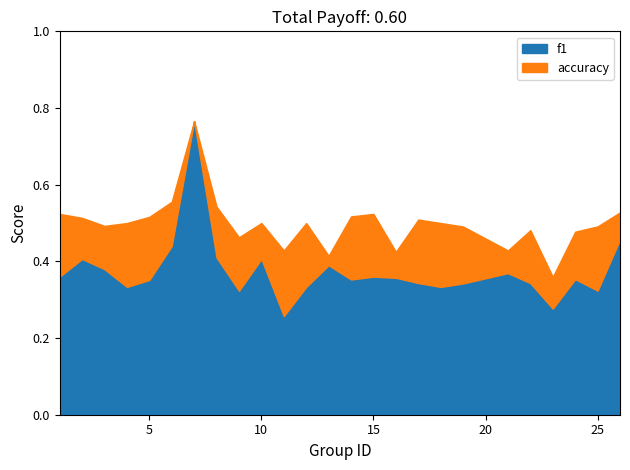

Does the chart have visible grid lines?

No